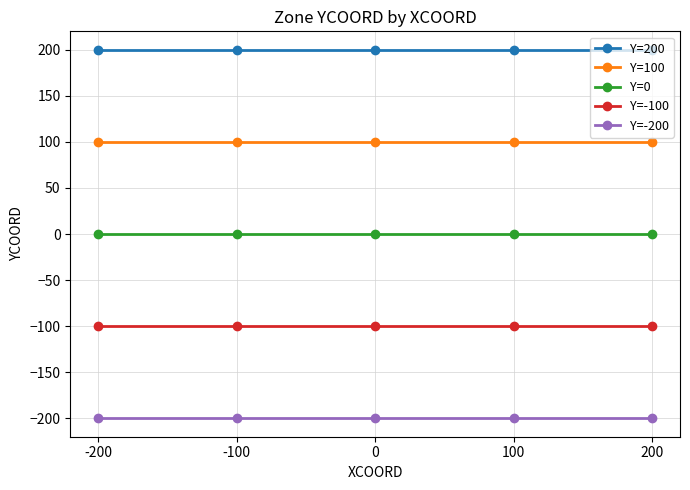

Rank the series at -200 from highest to lowest value.

Y=200, Y=100, Y=0, Y=-100, Y=-200